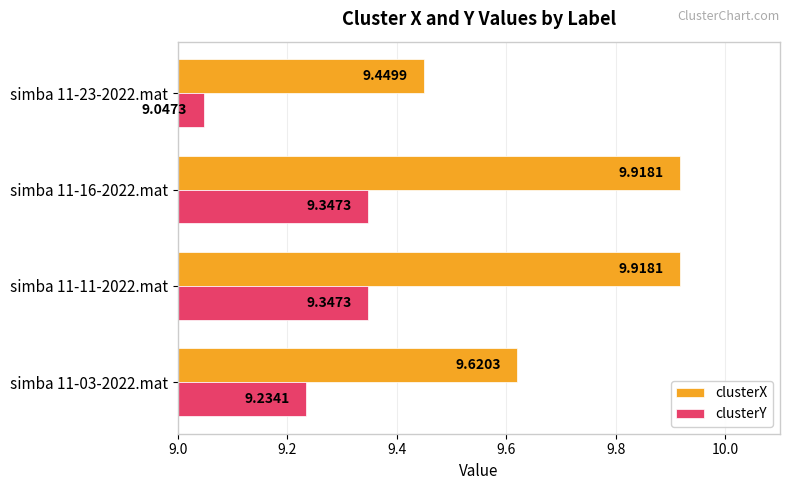

Which series changed the most between simba 11-03-2022.mat and simba 11-23-2022.mat?

clusterY